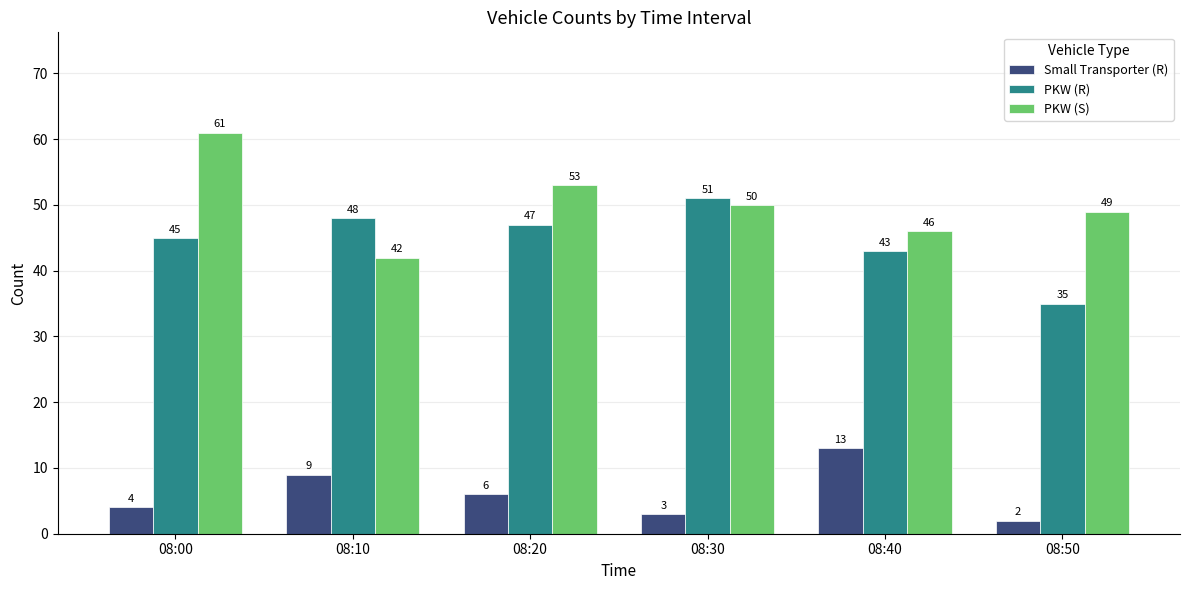

Reading left to right, transcribe all the data shown in this chart.

Small Transporter (R): 08:00=4	08:10=9	08:20=6	08:30=3	08:40=13	08:50=2
PKW (R): 08:00=45	08:10=48	08:20=47	08:30=51	08:40=43	08:50=35
PKW (S): 08:00=61	08:10=42	08:20=53	08:30=50	08:40=46	08:50=49